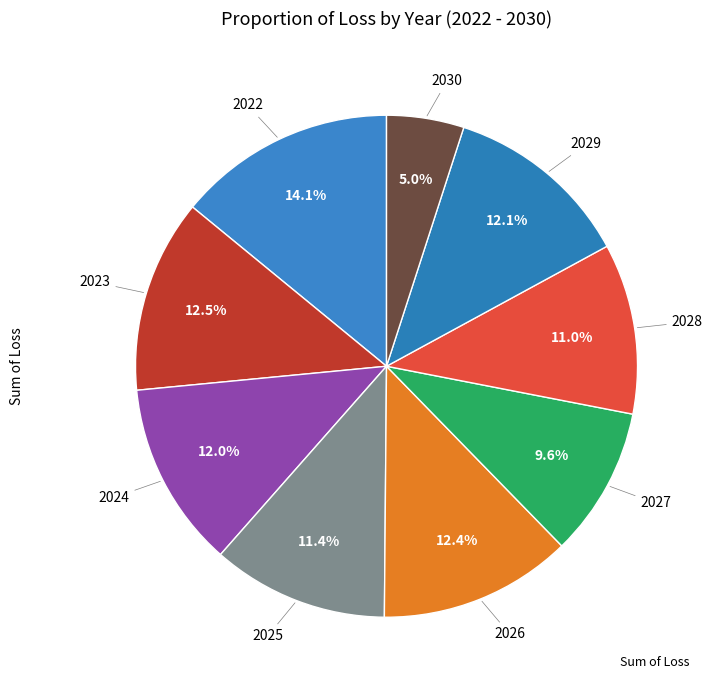

Count the number of slices in the pie.

9